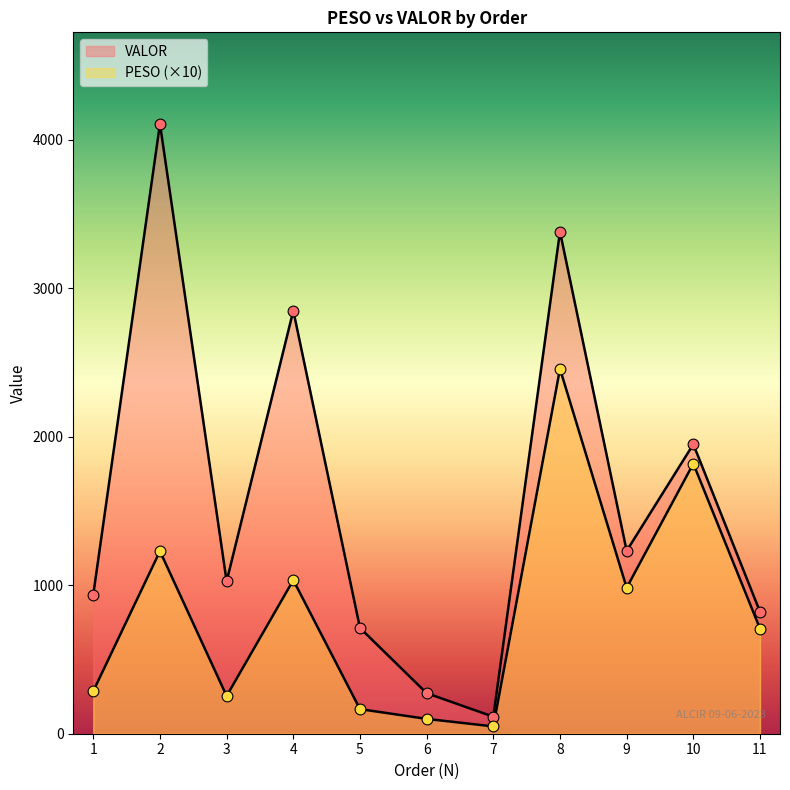

What are all the series names shown in the legend?

PESO, VALOR